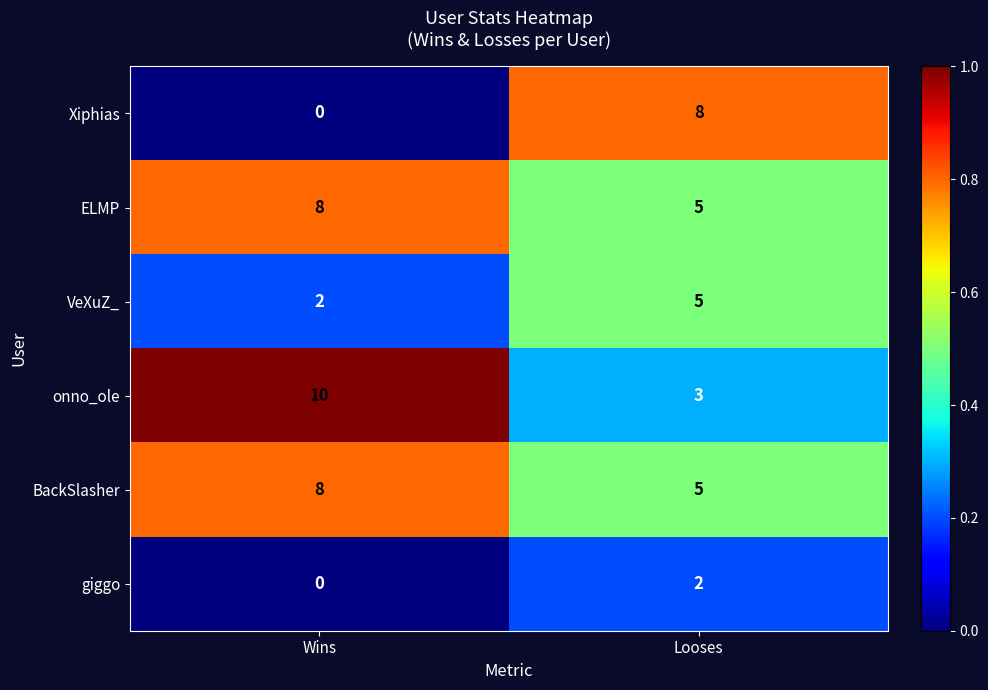

Which series changed the most between Wins and Looses?

Xiphias